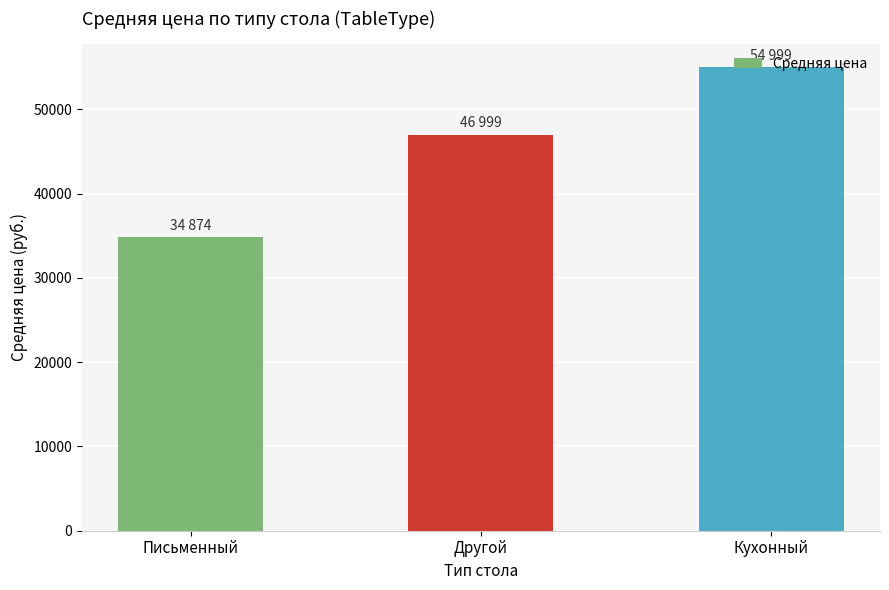

How many bars are there in total?

3